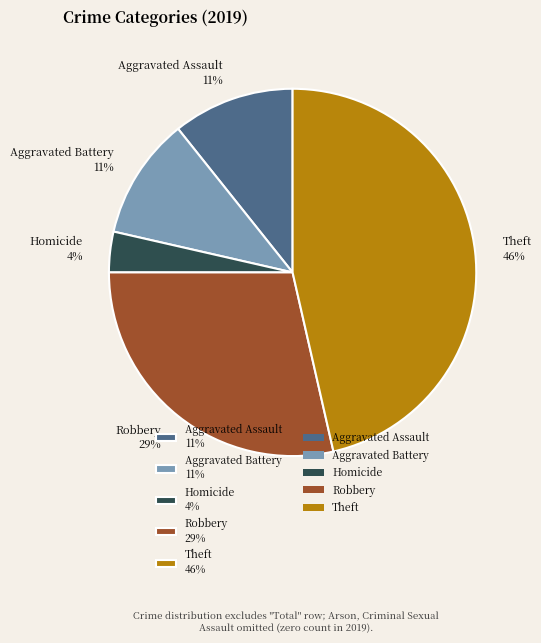

To the nearest percent, what is the average slice percentage?

20%